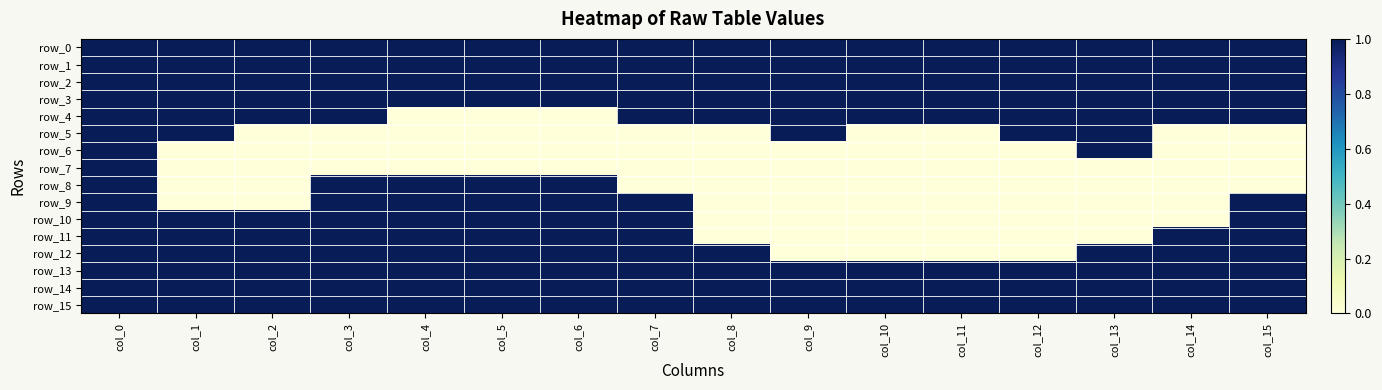

What is the greatest value displayed?

1